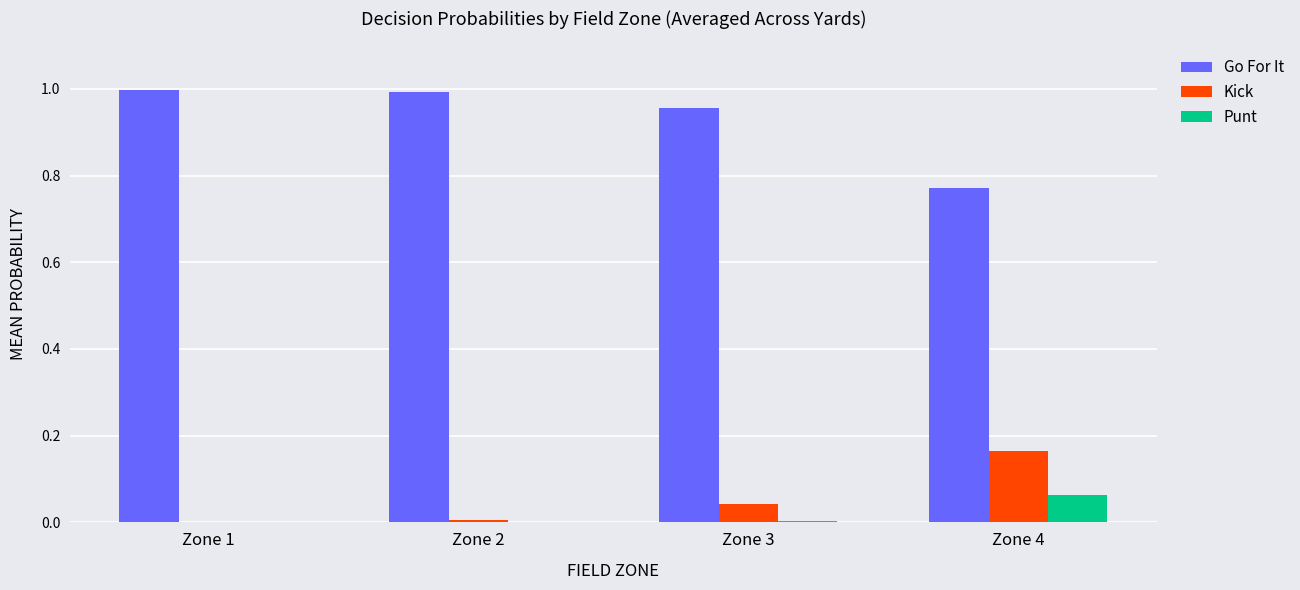

Which series has the largest total across all categories?

Go For It